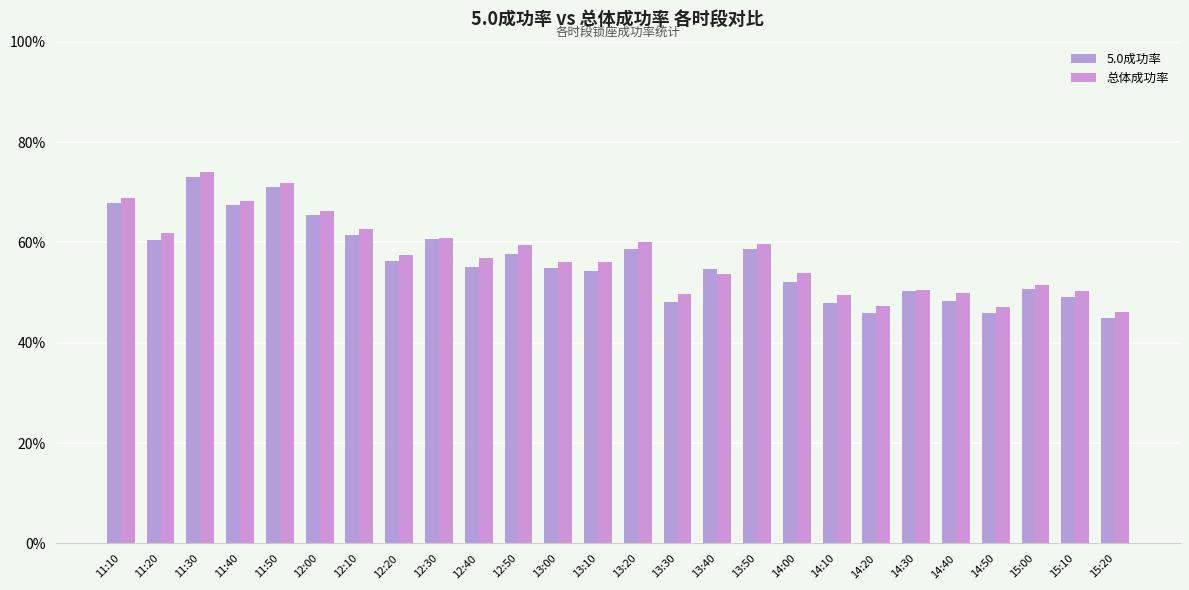

What is the difference between the maximum and second lowest values in the 总体成功率 series?

0.3